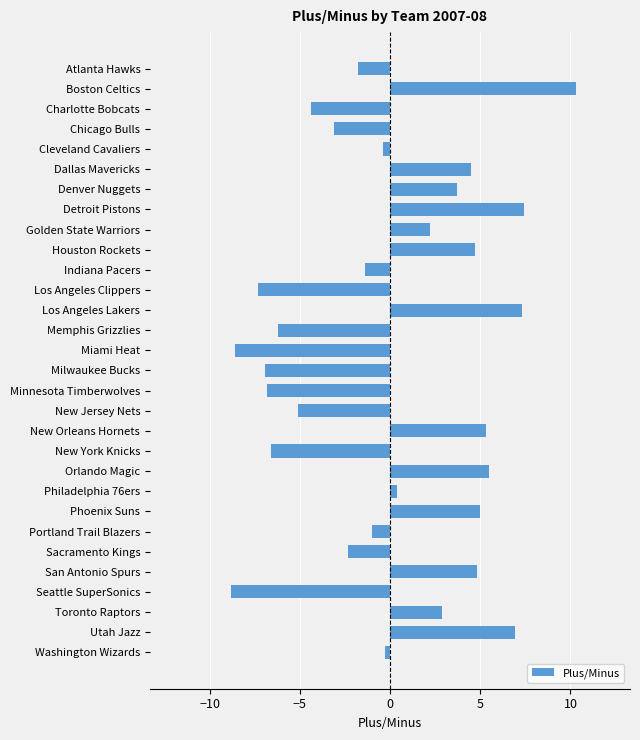

True or false: the data shows 4.8 at San Antonio Spurs.

True